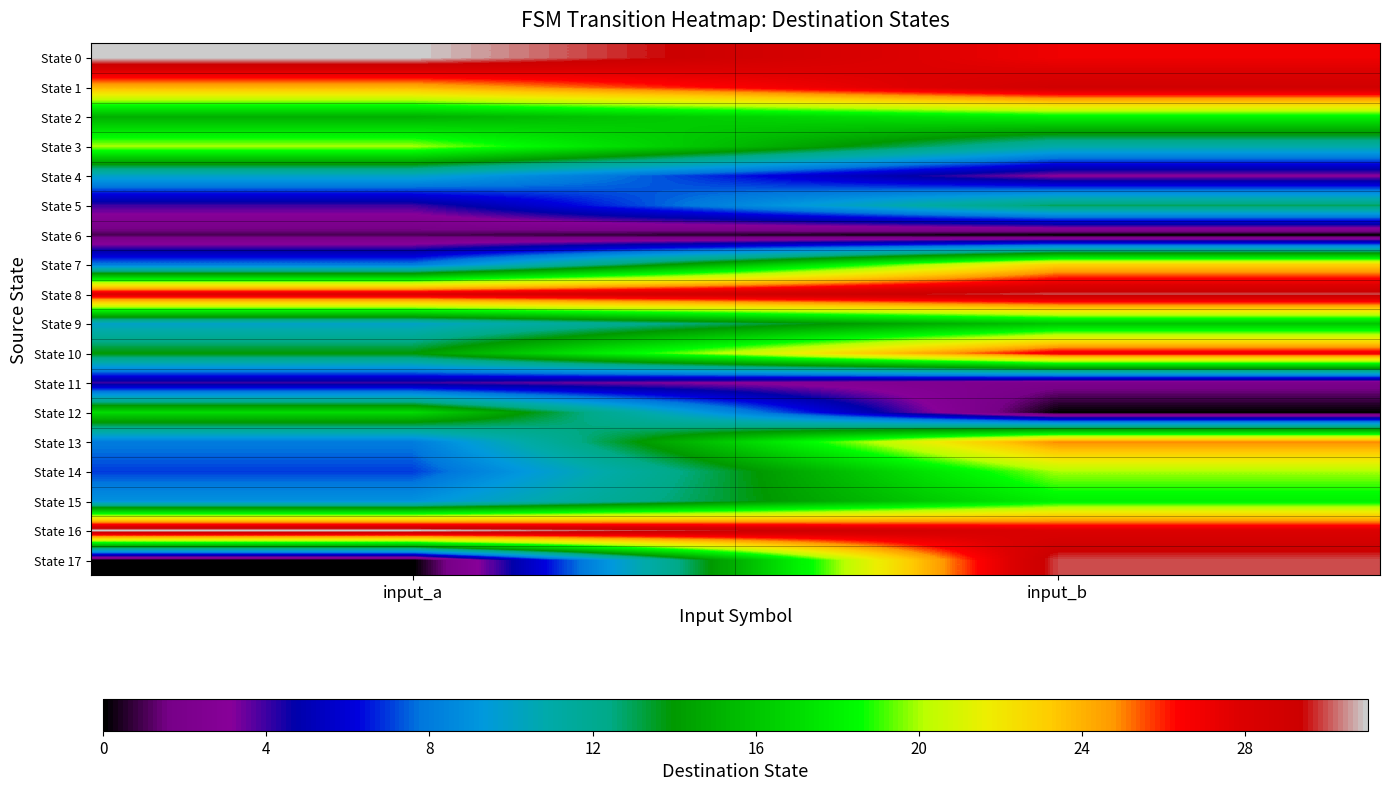

Reading left to right, list all the values displayed in this chart.

State 0: input_a=31	input_b=27
State 1: input_a=24	input_b=29
State 2: input_a=15	input_b=18
State 3: input_a=20	input_b=11
State 4: input_a=10	input_b=3
State 5: input_a=4	input_b=13
State 6: input_a=1	input_b=0
State 7: input_a=8	input_b=23
State 8: input_a=28	input_b=30
State 9: input_a=10	input_b=16
State 10: input_a=14	input_b=27
State 11: input_a=4	input_b=2
State 12: input_a=17	input_b=0
State 13: input_a=8	input_b=25
State 14: input_a=7	input_b=20
State 15: input_a=9	input_b=18
State 16: input_a=31	input_b=28
State 17: input_a=0	input_b=30